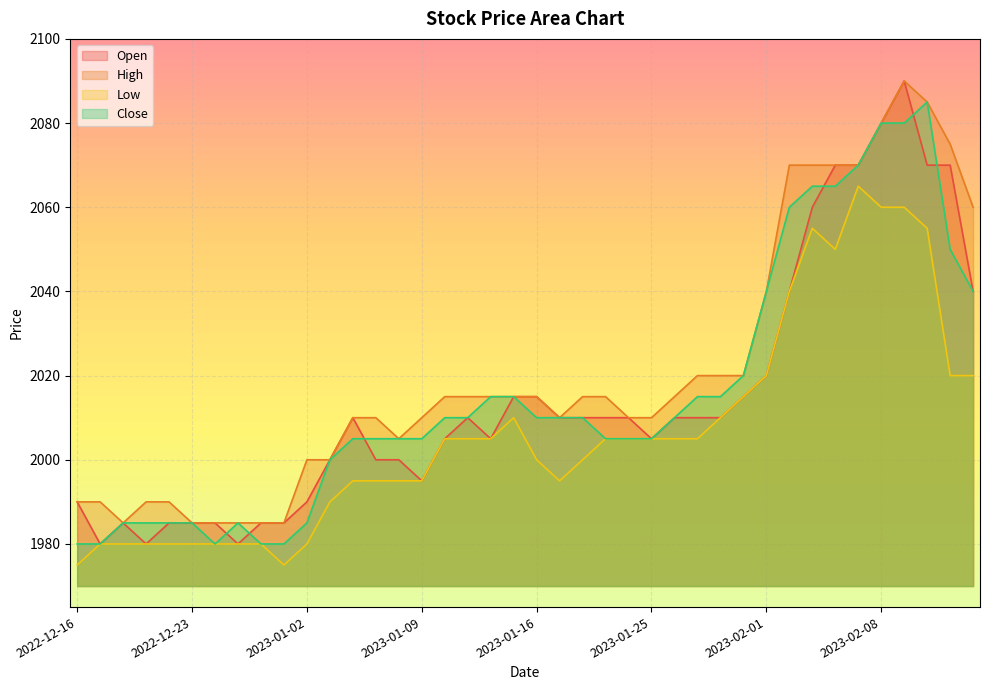

How many lines are shown in the chart?

4